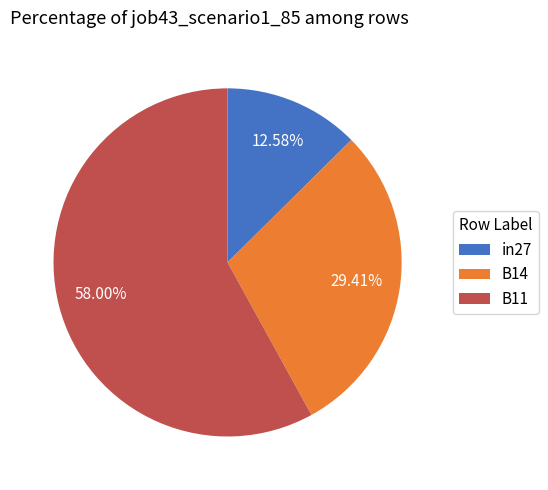

Count the number of slices in the pie.

3